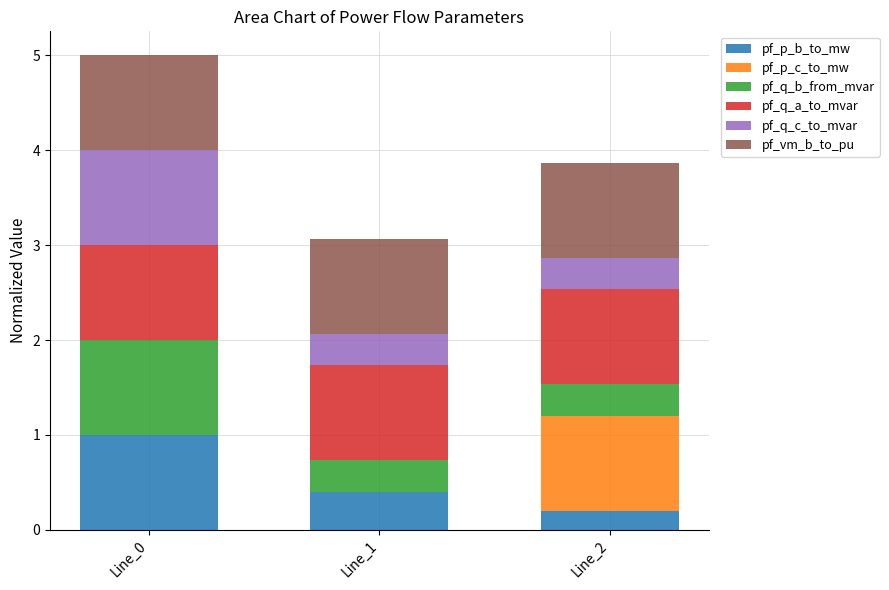

What is the highest value of the pf_p_b_to_mw series?

1.0